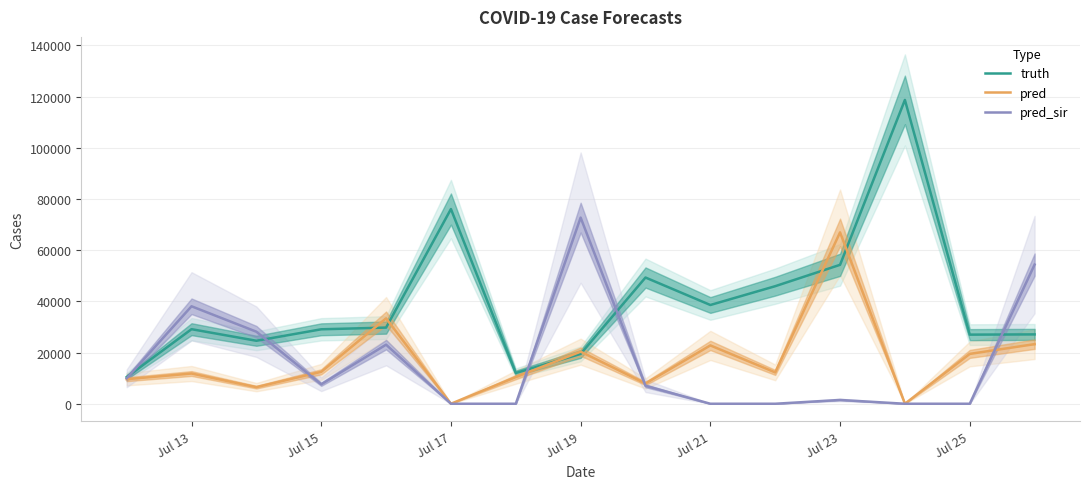

Is the value of truth at Jul 13 greater than the value of pred at Jul 15?

Yes